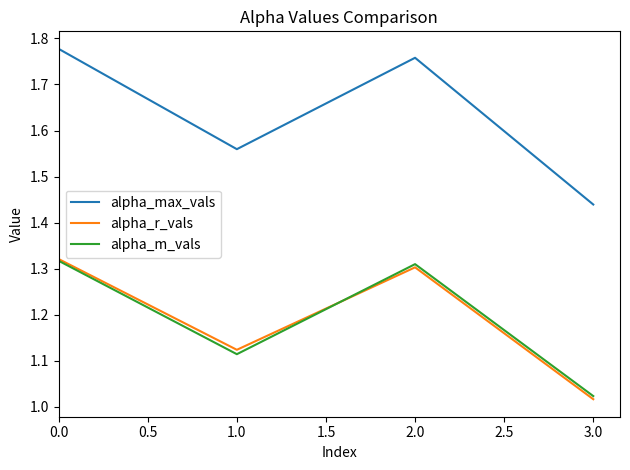

Does the chart display data point markers on the line(s)?

No